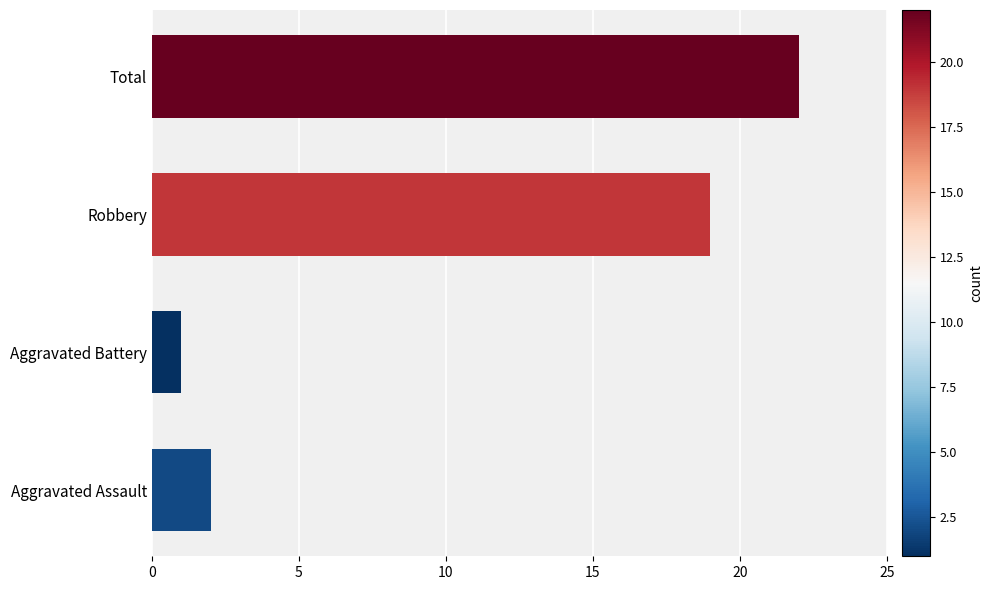

Reading right to left, extract all data points from this chart.

22	19	1	2